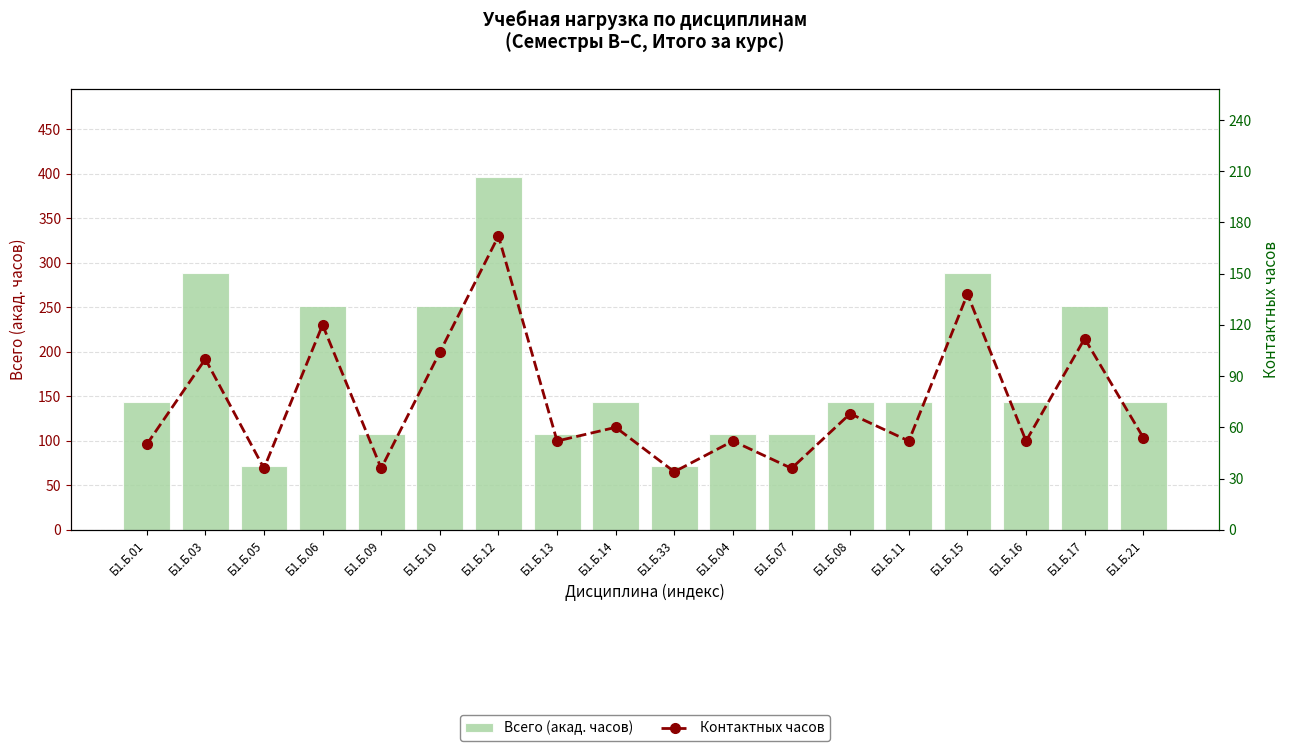

What is the difference between the maximum and minimum values in the Контактных часов series?

138